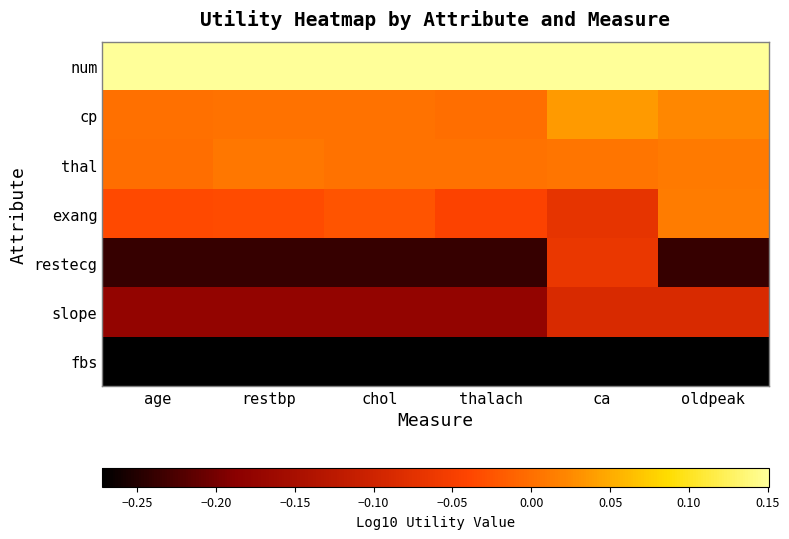

Reading left to right, what are all the values shown in this chart?

num: age=0.2	restbp=0.2	chol=0.2	thalach=0.2	ca=0.2	oldpeak=0.2
cp: age=0.0	restbp=0.0	chol=0.0	thalach=-0.0	ca=0.0	oldpeak=0.0
thal: age=-0.0	restbp=0.0	chol=0.0	thalach=0.0	ca=0.0	oldpeak=0.0
exang: age=-0.0	restbp=-0.0	chol=-0.0	thalach=-0.0	ca=-0.1	oldpeak=0.0
restecg: age=-0.2	restbp=-0.2	chol=-0.2	thalach=-0.2	ca=-0.1	oldpeak=-0.2
slope: age=-0.2	restbp=-0.2	chol=-0.2	thalach=-0.2	ca=-0.1	oldpeak=-0.1
fbs: age=-0.3	restbp=-0.3	chol=-0.3	thalach=-0.3	ca=-0.3	oldpeak=-0.3